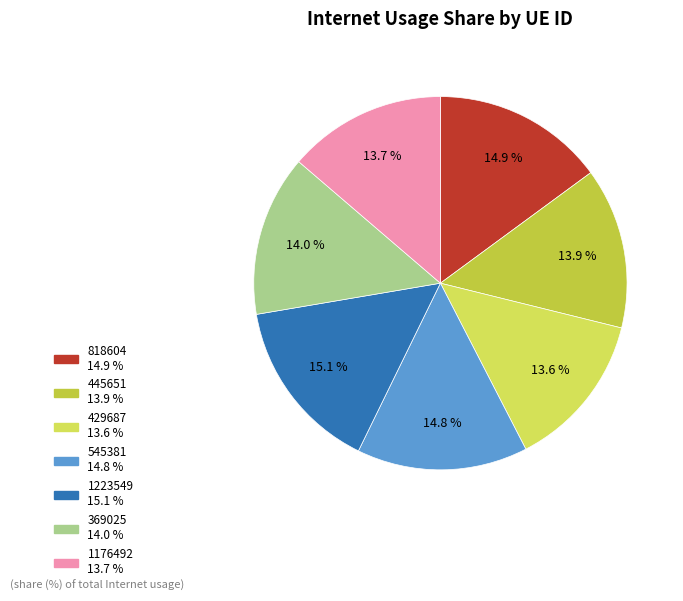

Does any single category account for the majority?

No